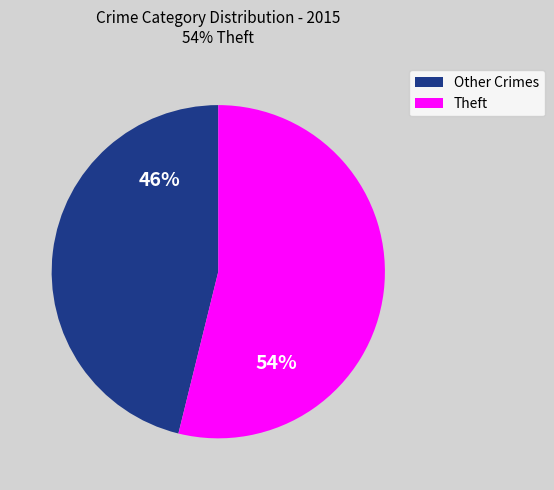

Is there a majority slice in this chart?

Yes